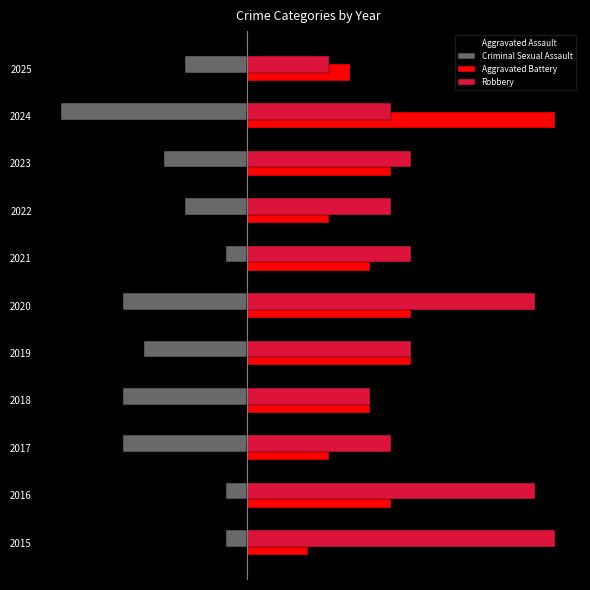

How many data points in Criminal Sexual Assault are above -4?

5